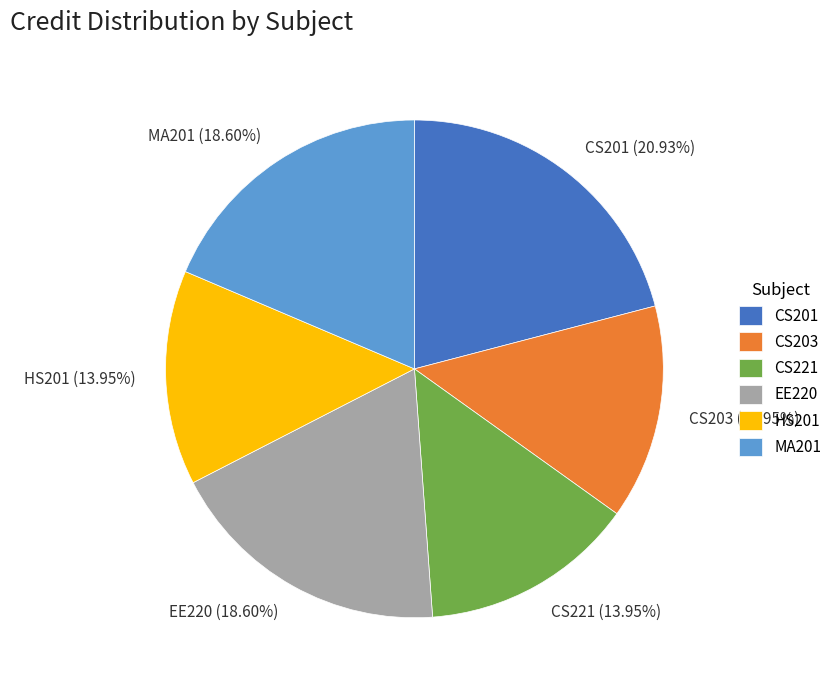

Is there a majority slice in this chart?

No